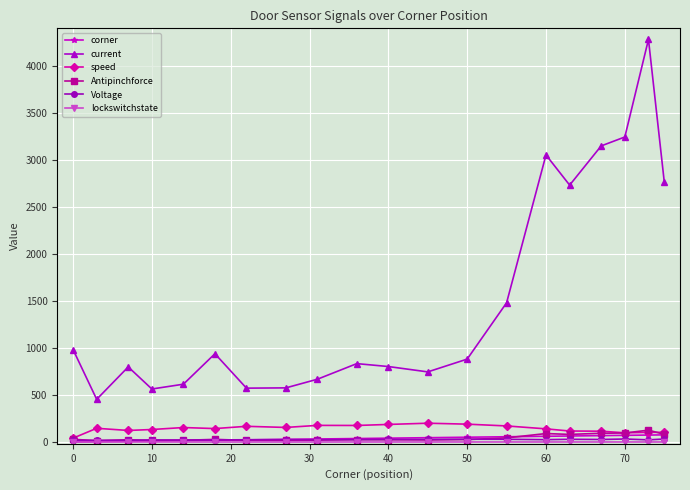

Which series has the largest total across all categories?

current